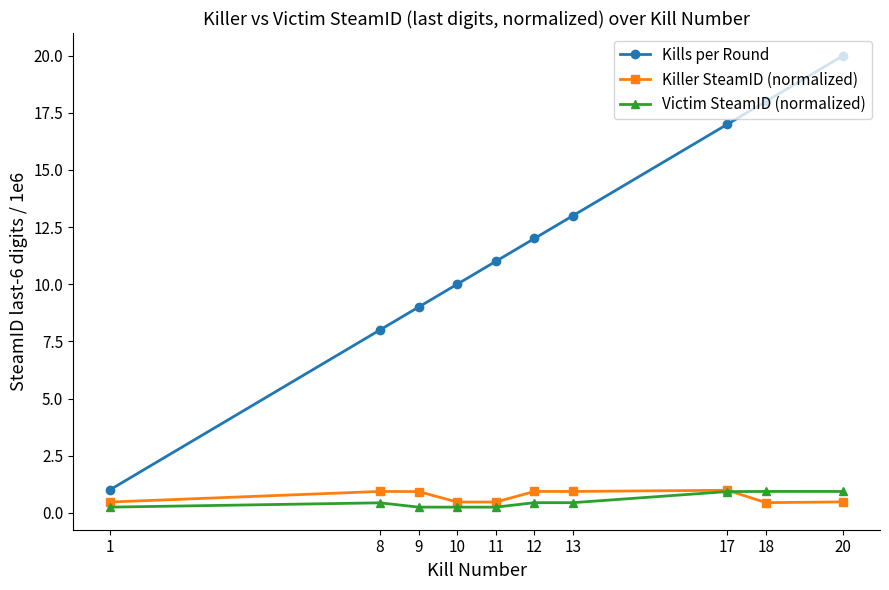

Which series has the largest range (max minus min)?

Kills per Round